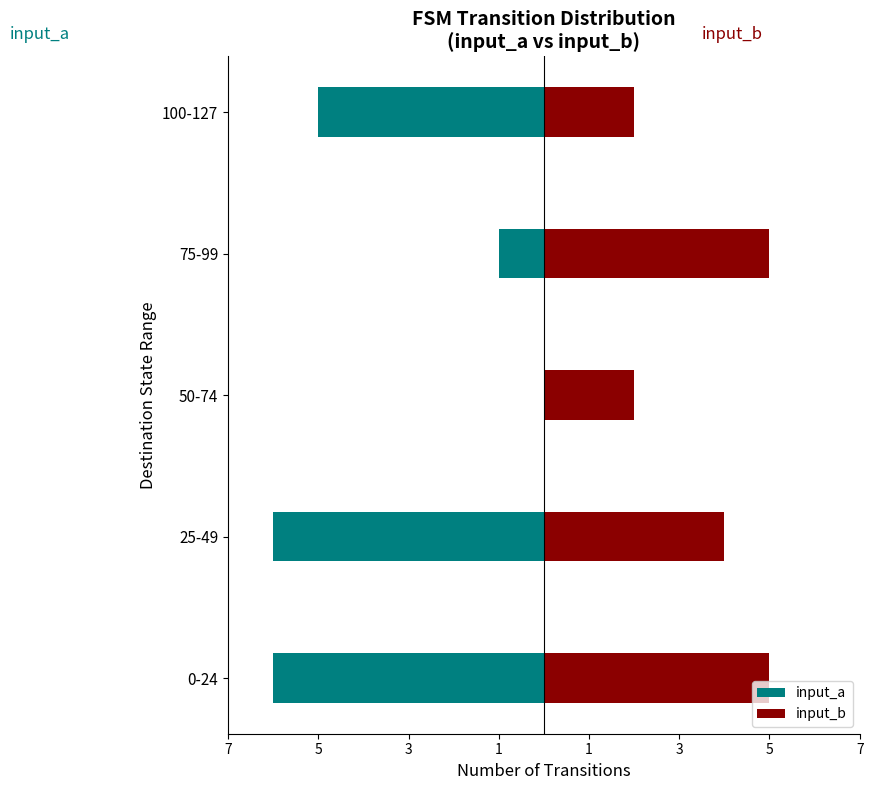

Reading right to left, list all the values displayed in this chart.

input_a: -5	-1	0	-6	-6
input_b: 2	5	2	4	5